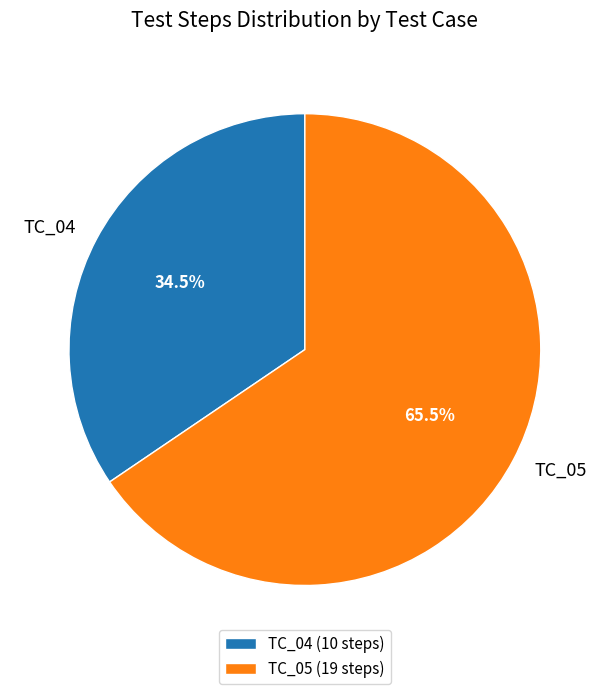

Between TC_04 and TC_05, which is larger?

TC_05